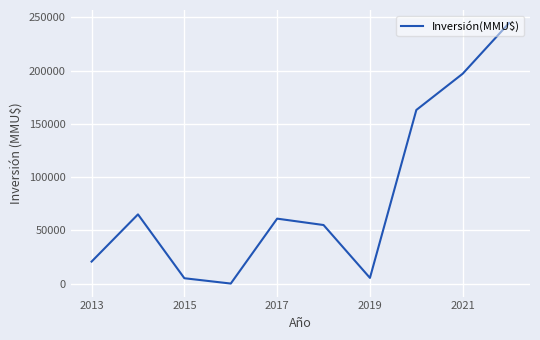

True or false: the data has more than 1 interior local peaks.

True